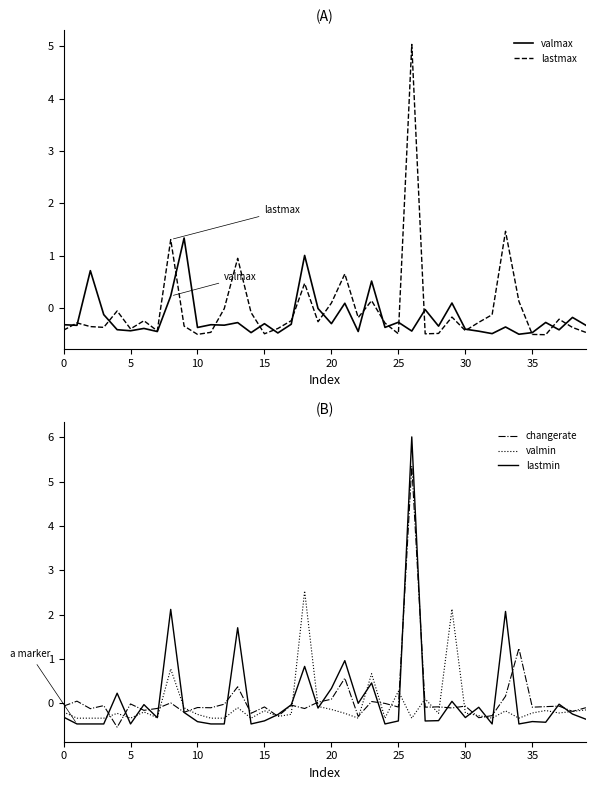

At which category is the sum across all series the highest?

26